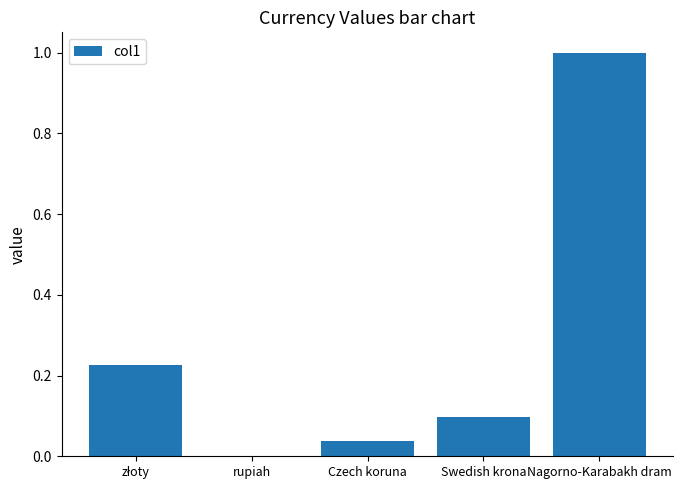

Which category has the highest value across all series?

Nagorno-Karabakh dram